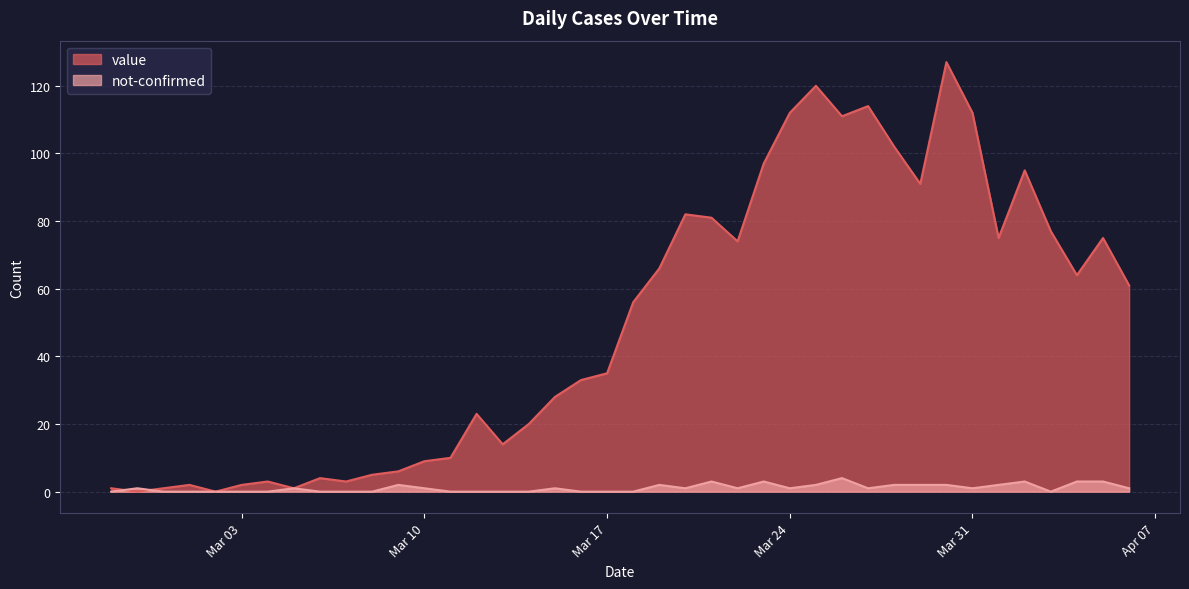

Is it true that value equals 50 at 2020-03-15?

False